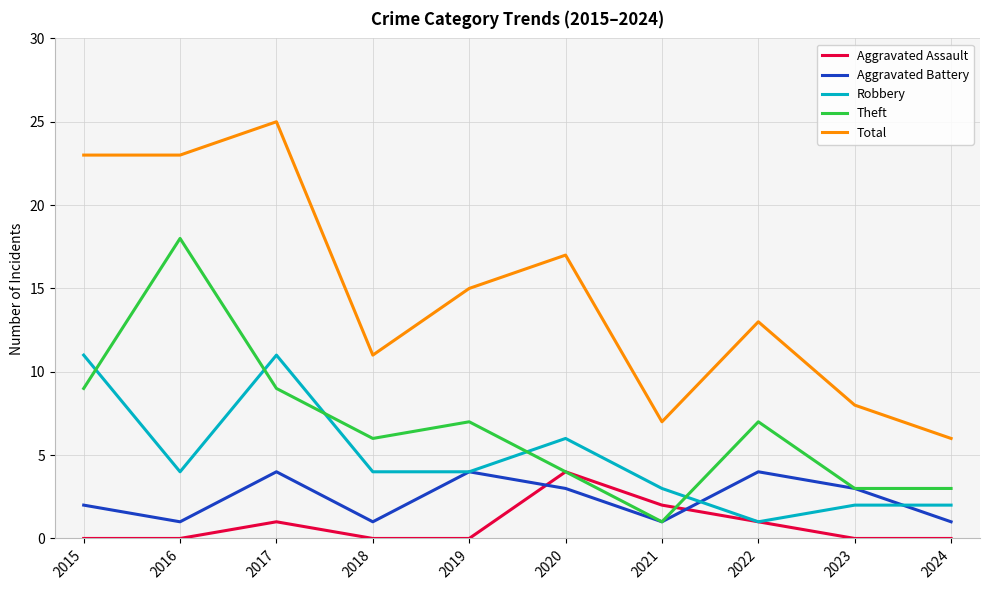

True or false: Total and Robbery cross at least once.

False